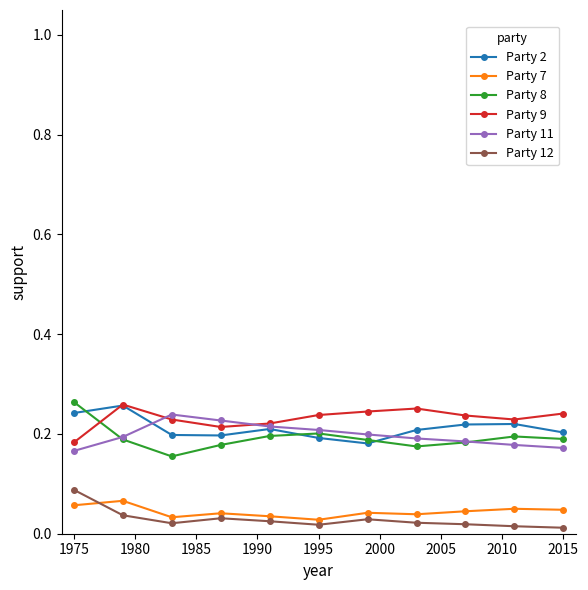

True or false: Party 2 and Party 12 intersect in this chart.

False